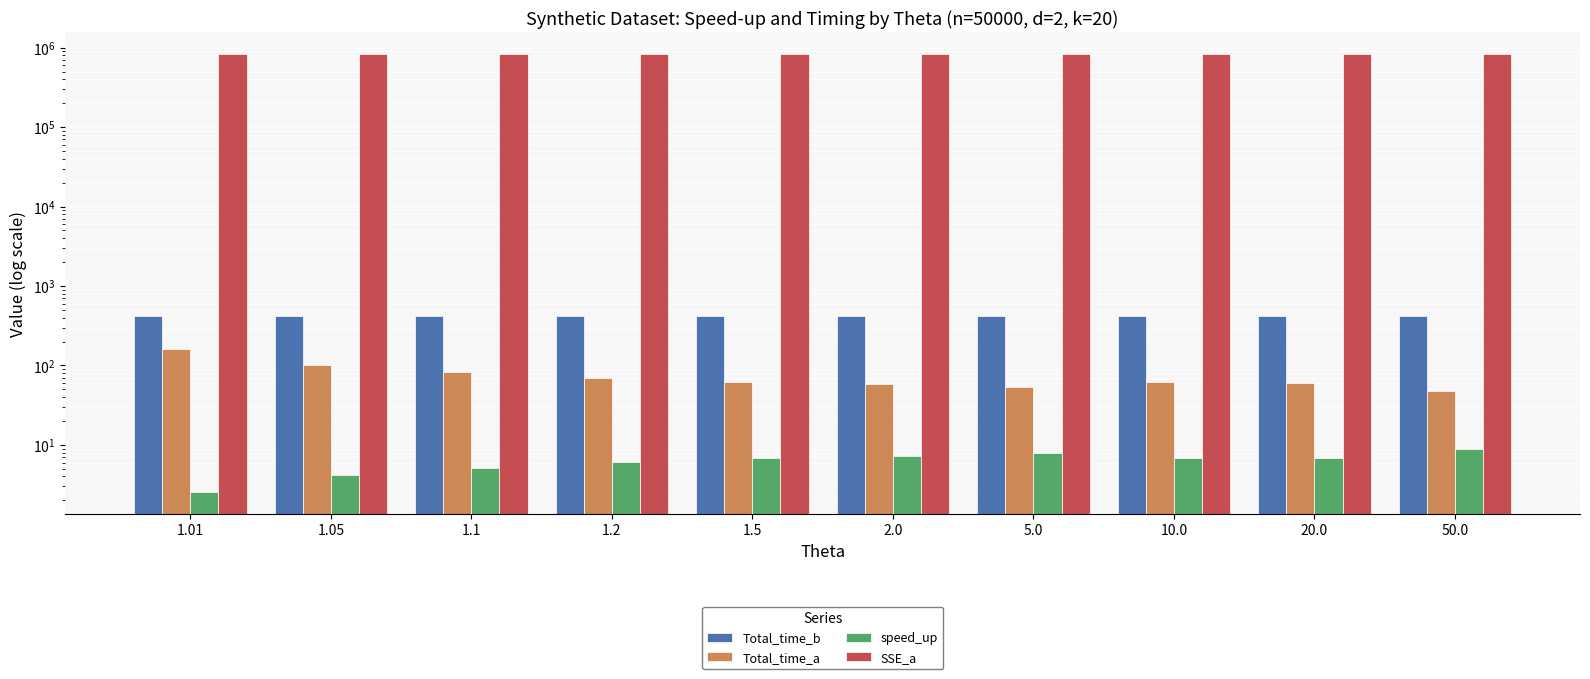

At which category is the sum across all series the highest?

1.01